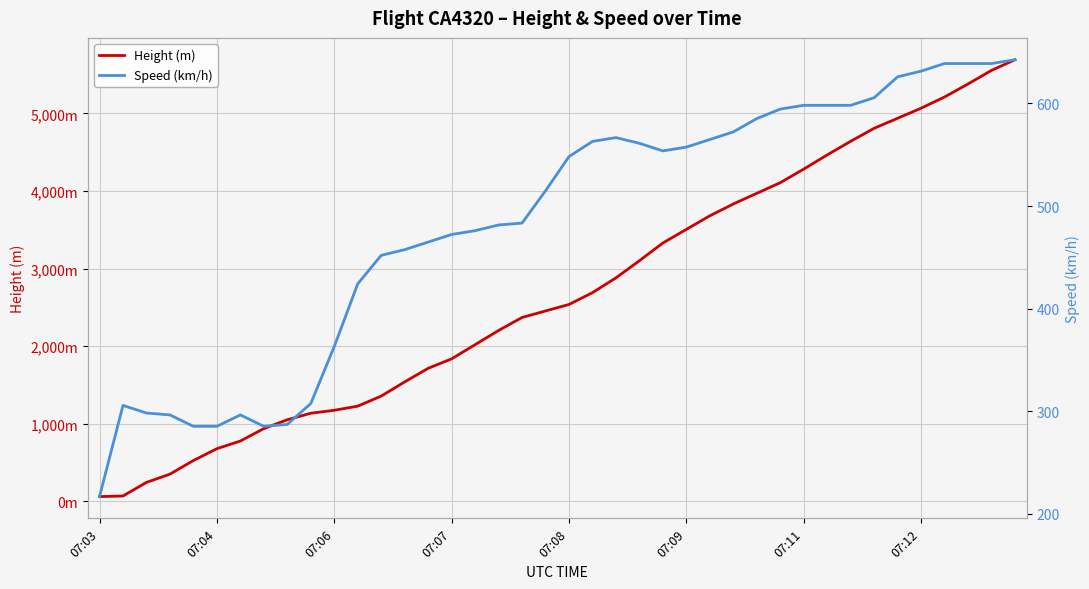

After their last crossing, which series has the higher values: Height (m) or Speed (km/h)?

Height (m)